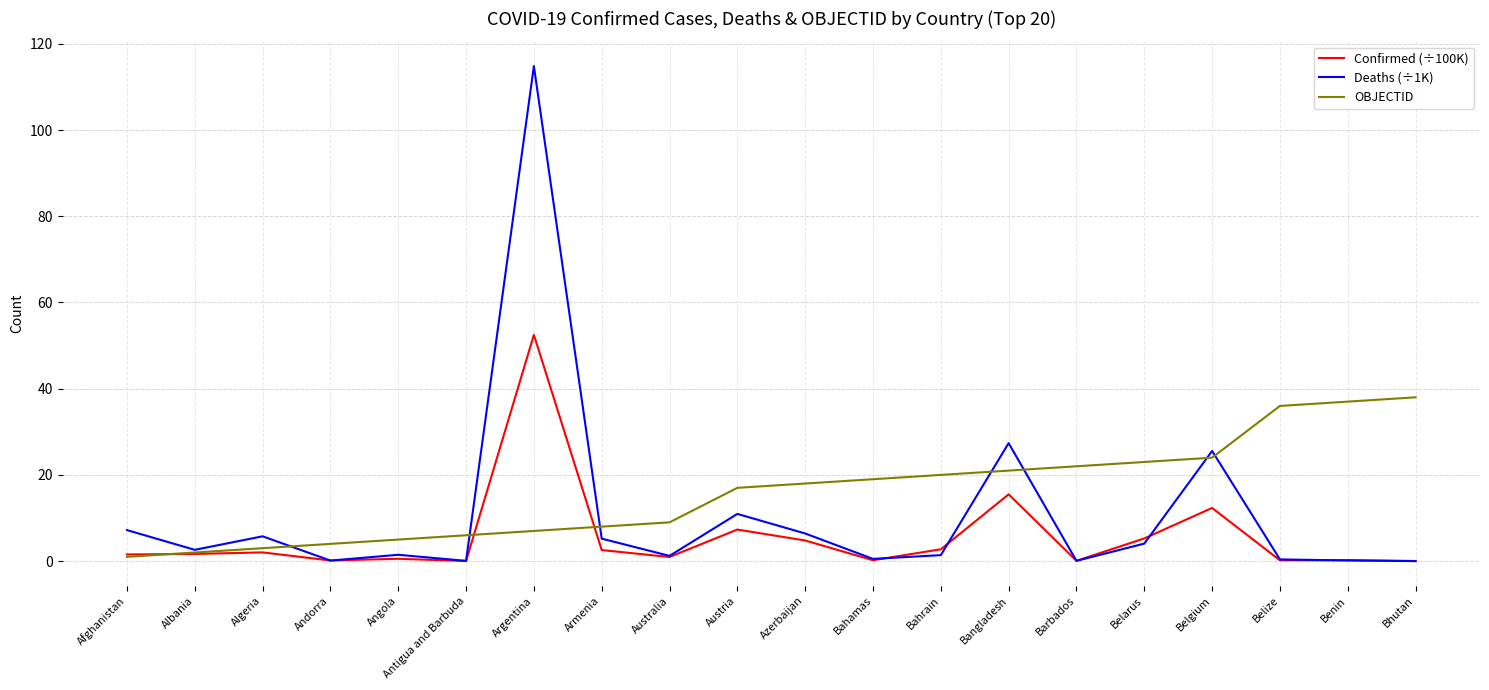

At which label does Deaths (÷1K) reach its peak?

Argentina